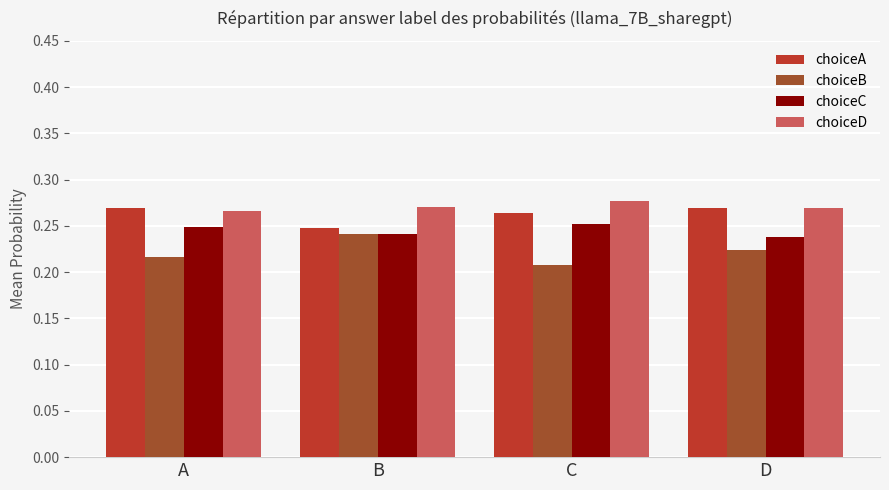

List the series in order of their overall mean, highest first.

choiceD, choiceA, choiceC, choiceB